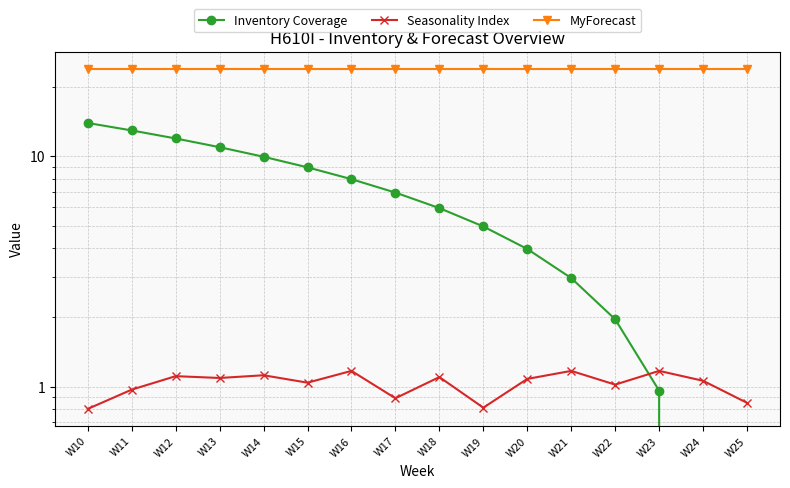

Reading right to left, list all the values displayed in this chart.

Inventory Coverage: 0.0	0.0	1.0	2.0	3.0	4.0	5.0	6.0	7.0	8.0	9.0	10.0	11.0	12.0	13.0	14.0
Seasonality Index: 0.8	1.1	1.2	1.0	1.2	1.1	0.8	1.1	0.9	1.2	1.0	1.1	1.1	1.1	1.0	0.8
MyForecast: 24.0	24.0	24.0	24.0	24.0	24.0	24.0	24.0	24.0	24.0	24.0	24.0	24.0	24.0	24.0	24.0